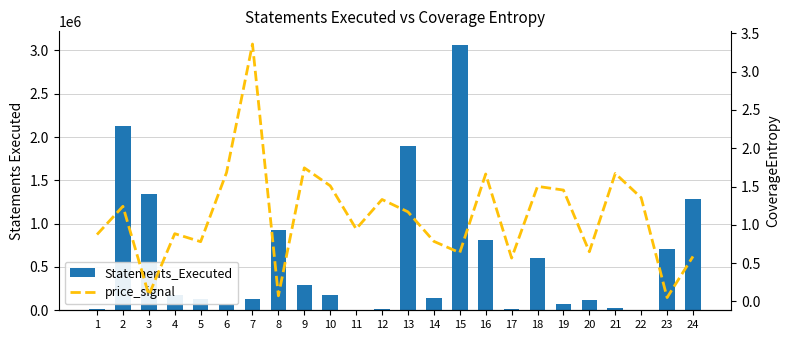

The value of Statements_Executed at 14 is 141955.0. True or false?

True